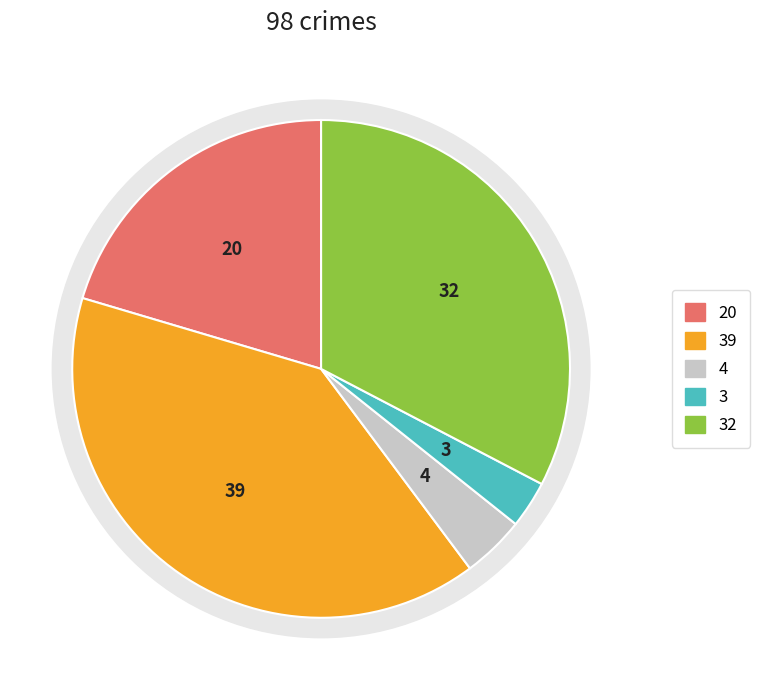

How many segments does this pie chart have?

5